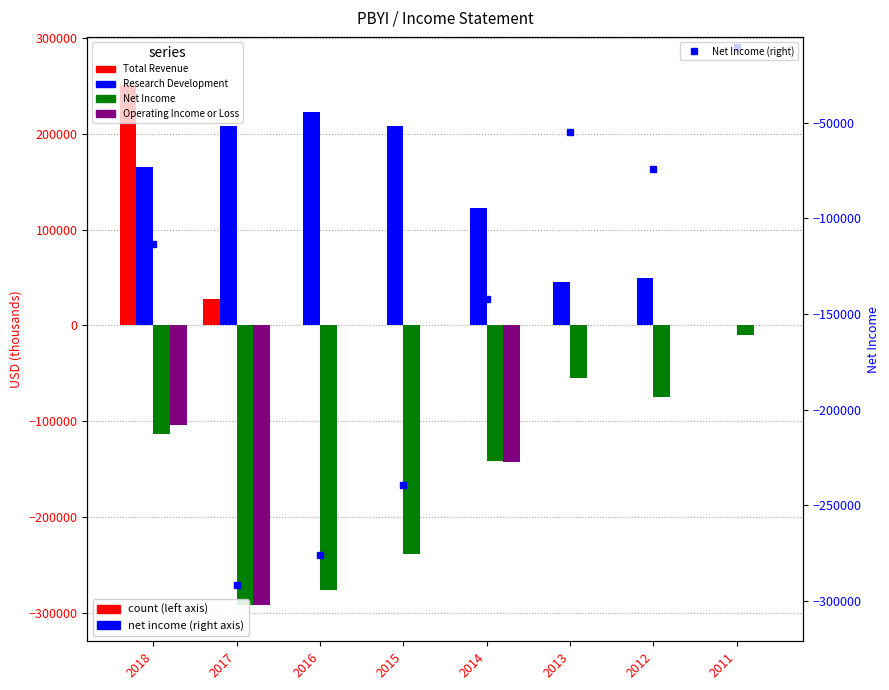

How many data points does each series have?

8